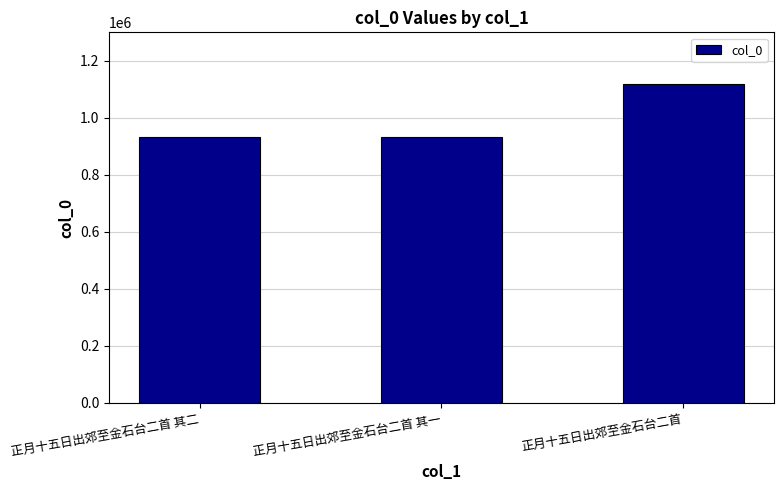

At which label is the value closest to 1024459?

正月十五日出郊至金石台二首 其二